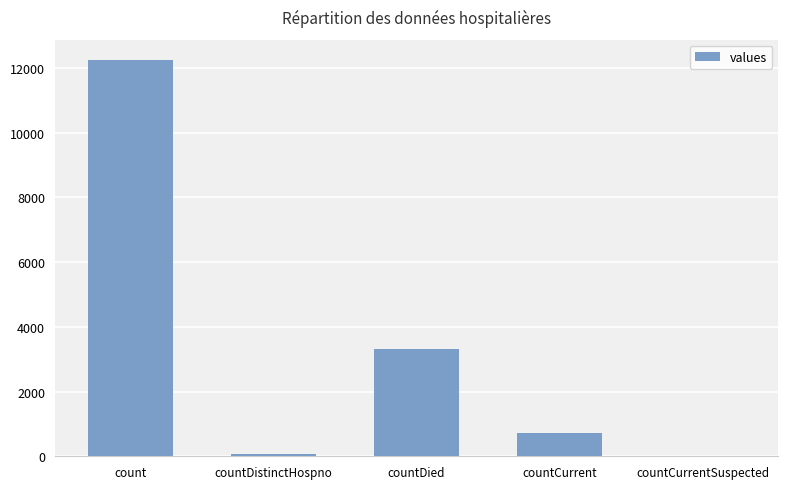

What is the maximum value shown in the chart?

12257